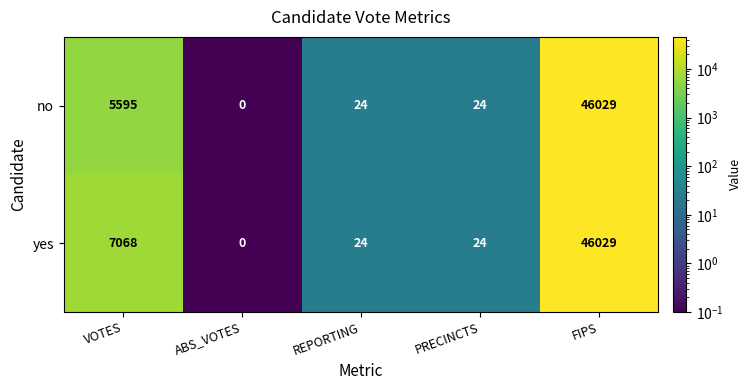

The value of yes at PRECINCTS is 13. True or false?

False